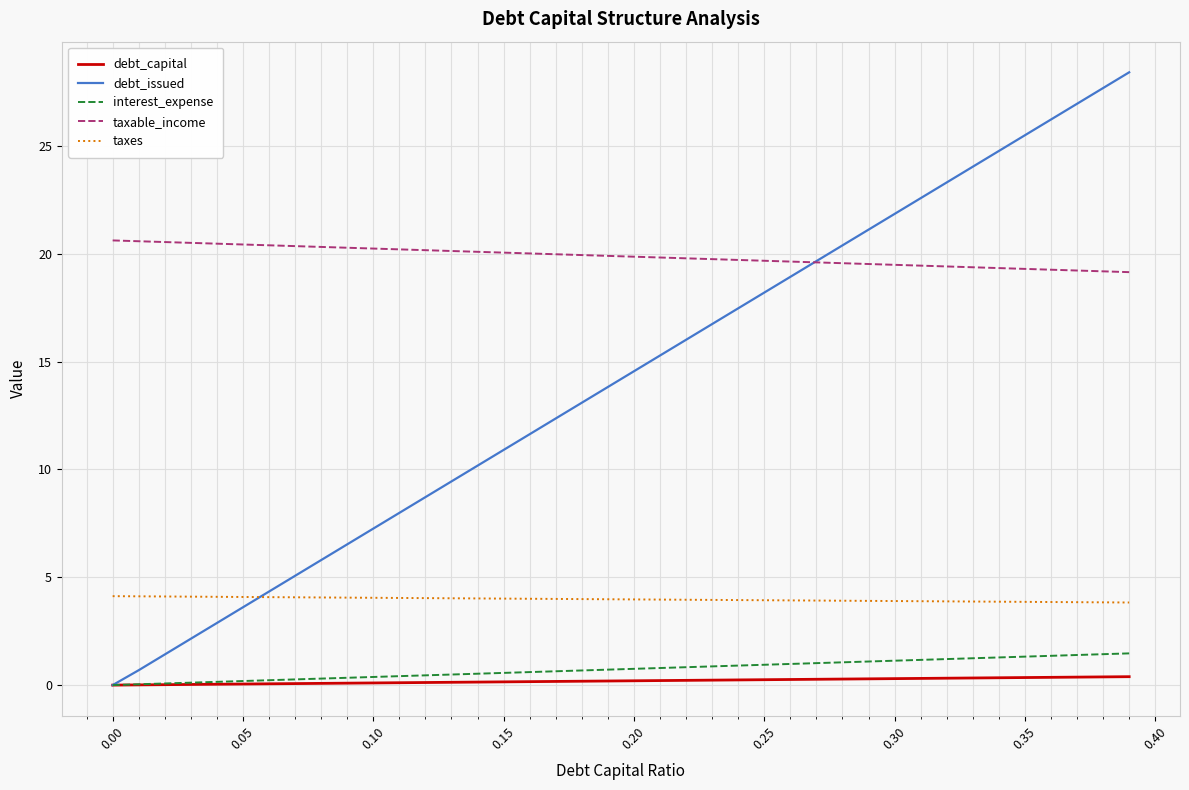

Which series has the largest total across all categories?

taxable_income